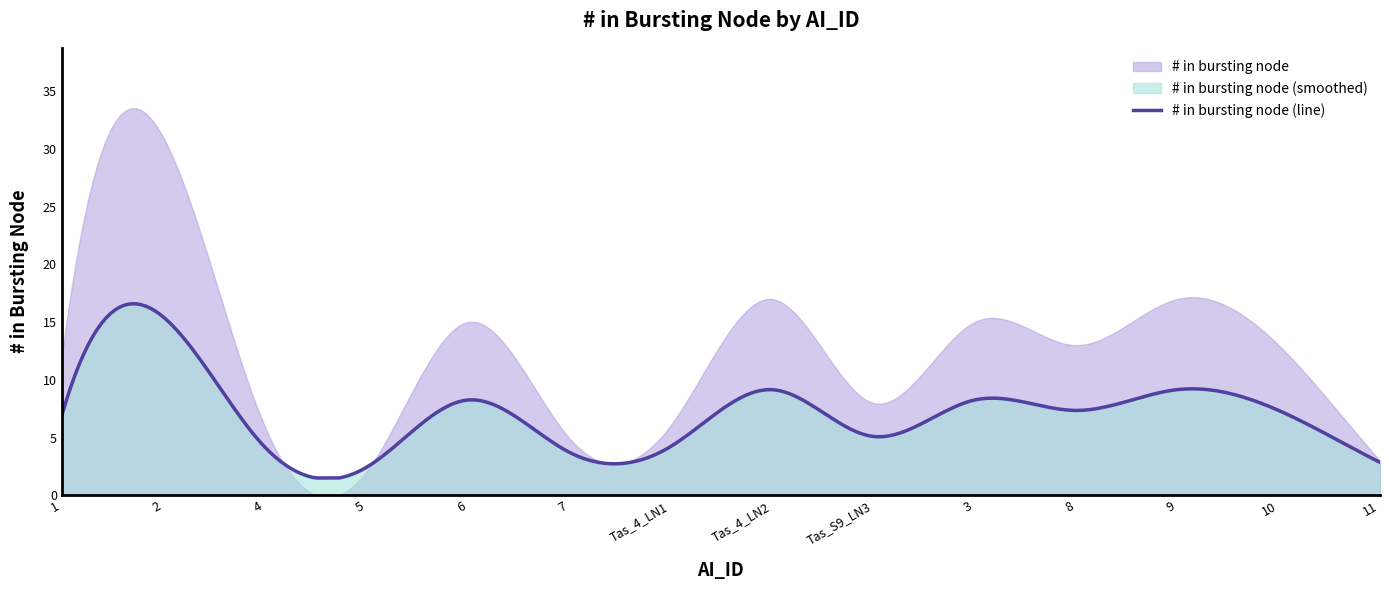

Reading left to right, transcribe all the data shown in this chart.

12	31	6	2	15	5	6	17	8	15	13	17	13	3